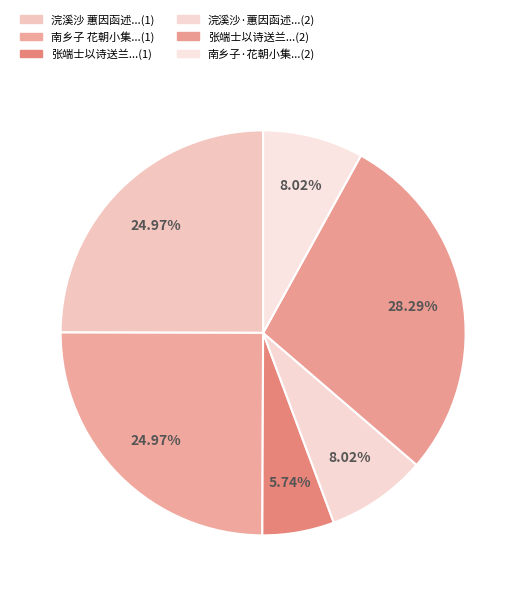

How many slices are in this pie chart?

6